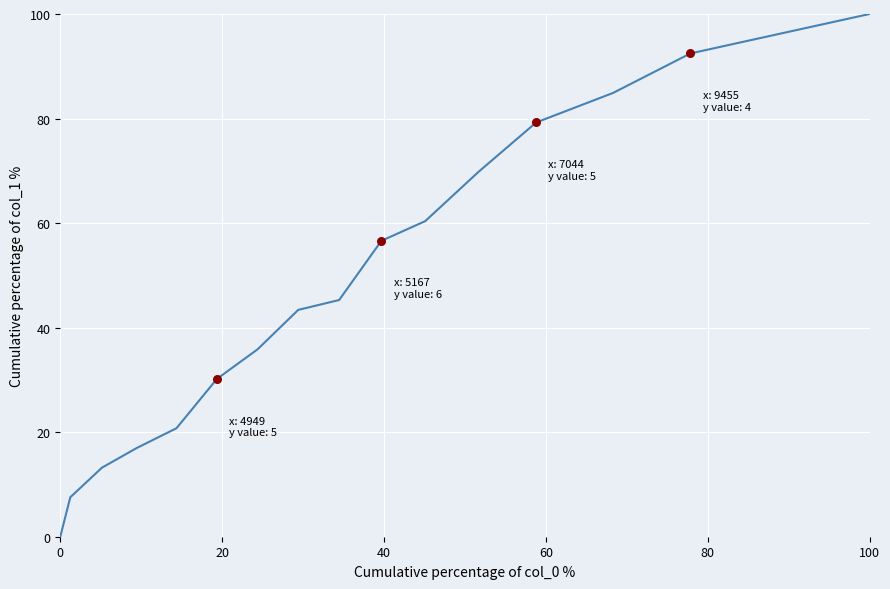

What is the difference between the maximum and minimum values?

100.0